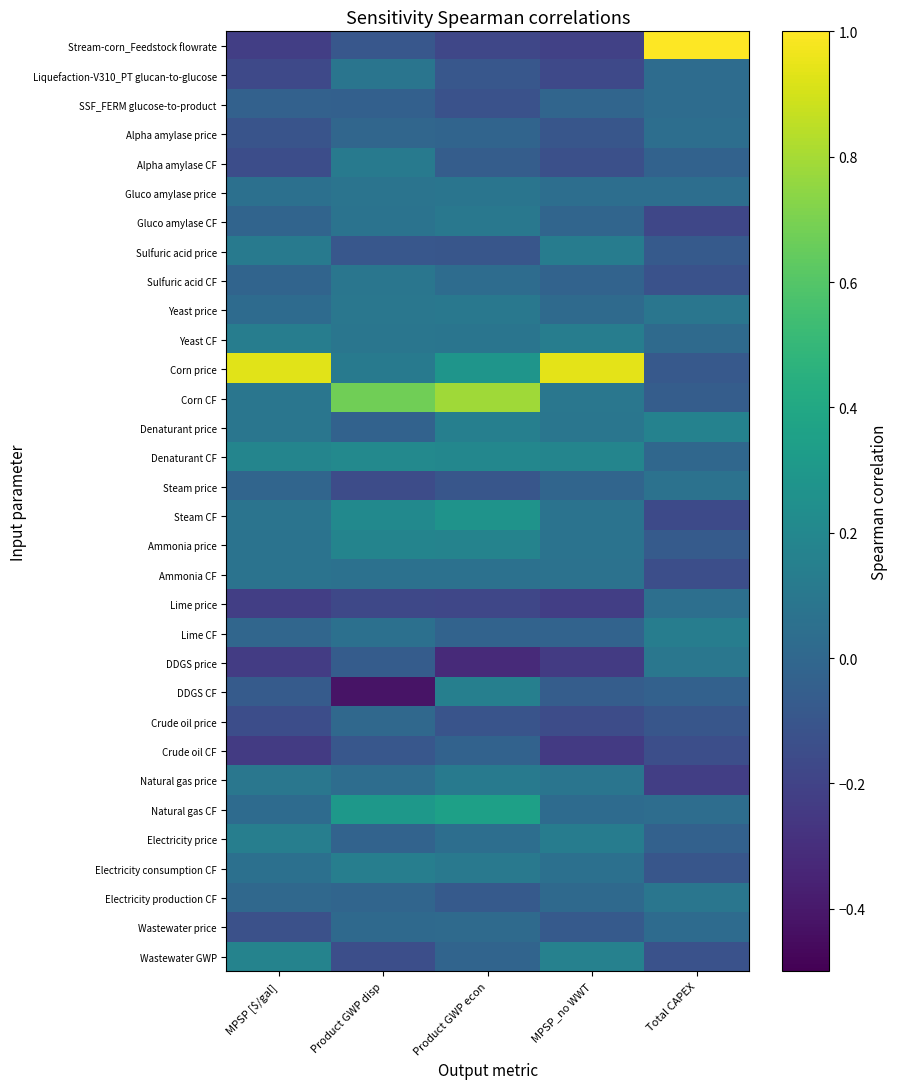

What is the smallest value displayed?

-0.4